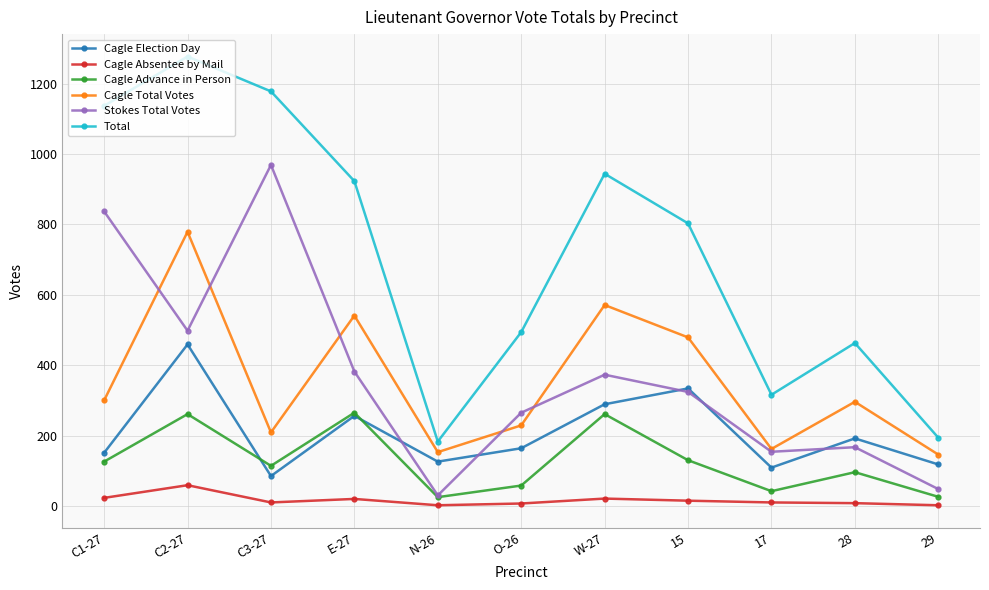

At which label does Cagle Advance in Person first exceed 114?

C1-27